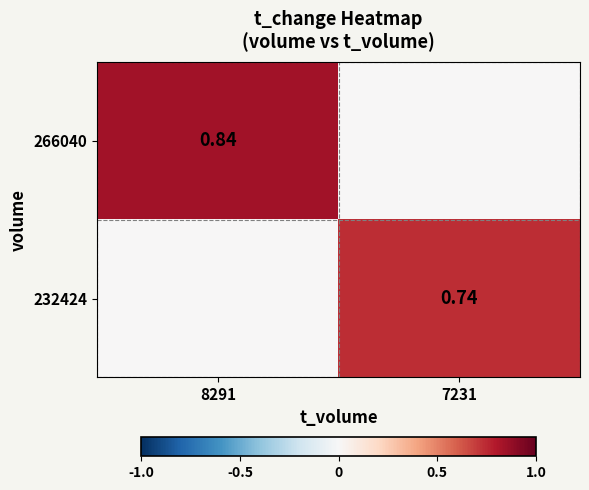

What is the spread (max minus min) of values at 7231?

0.7